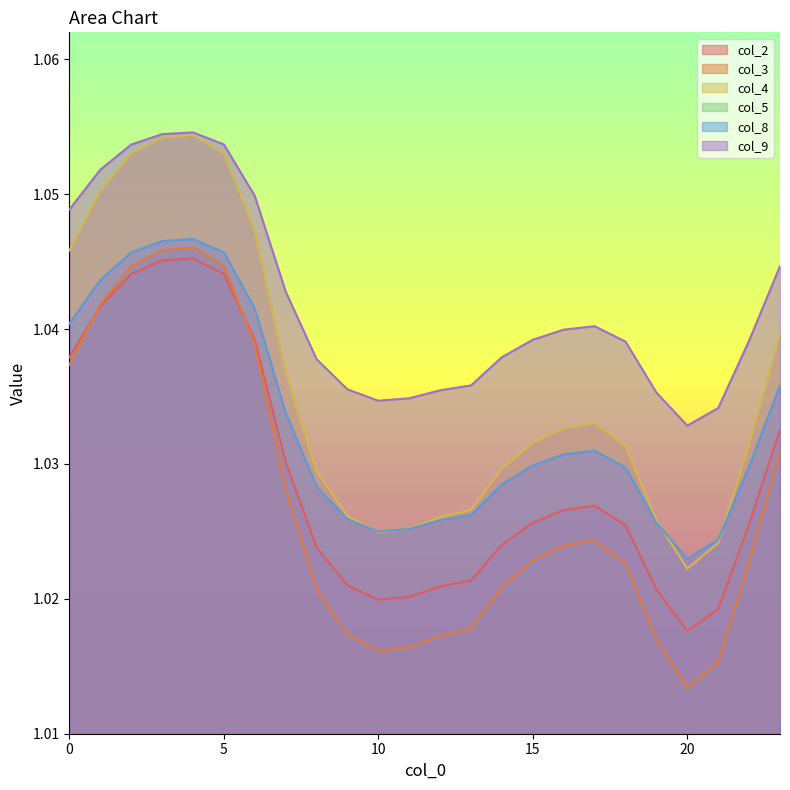

Where is col_8 nearest to the value 1?

20